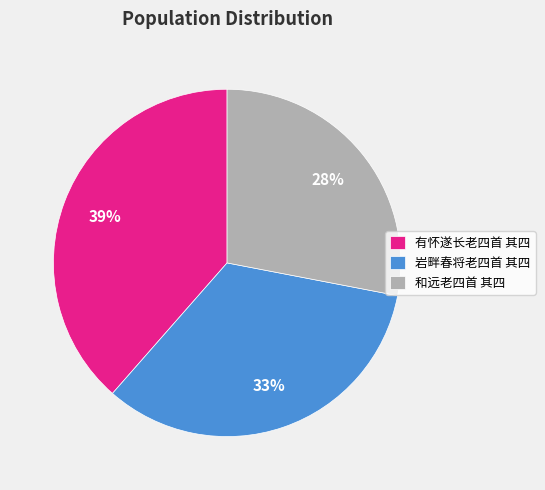

To the nearest percent, what is the combined percentage of 岩畔春将老四首 其四 and 和远老四首 其四?

61%